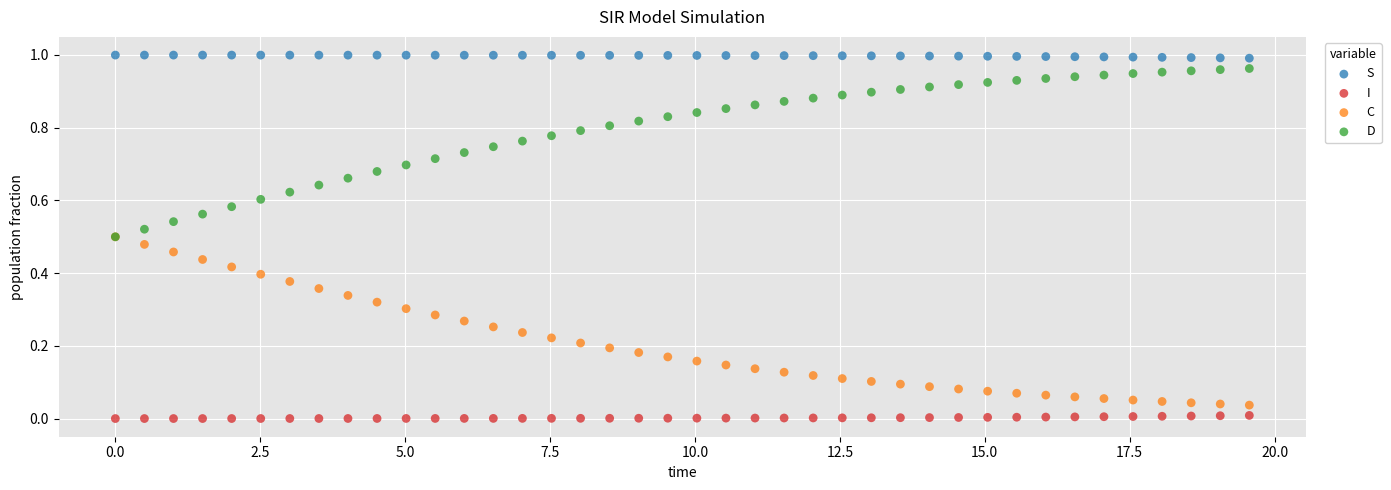

What are all the series names shown in the legend?

S, I, C, D